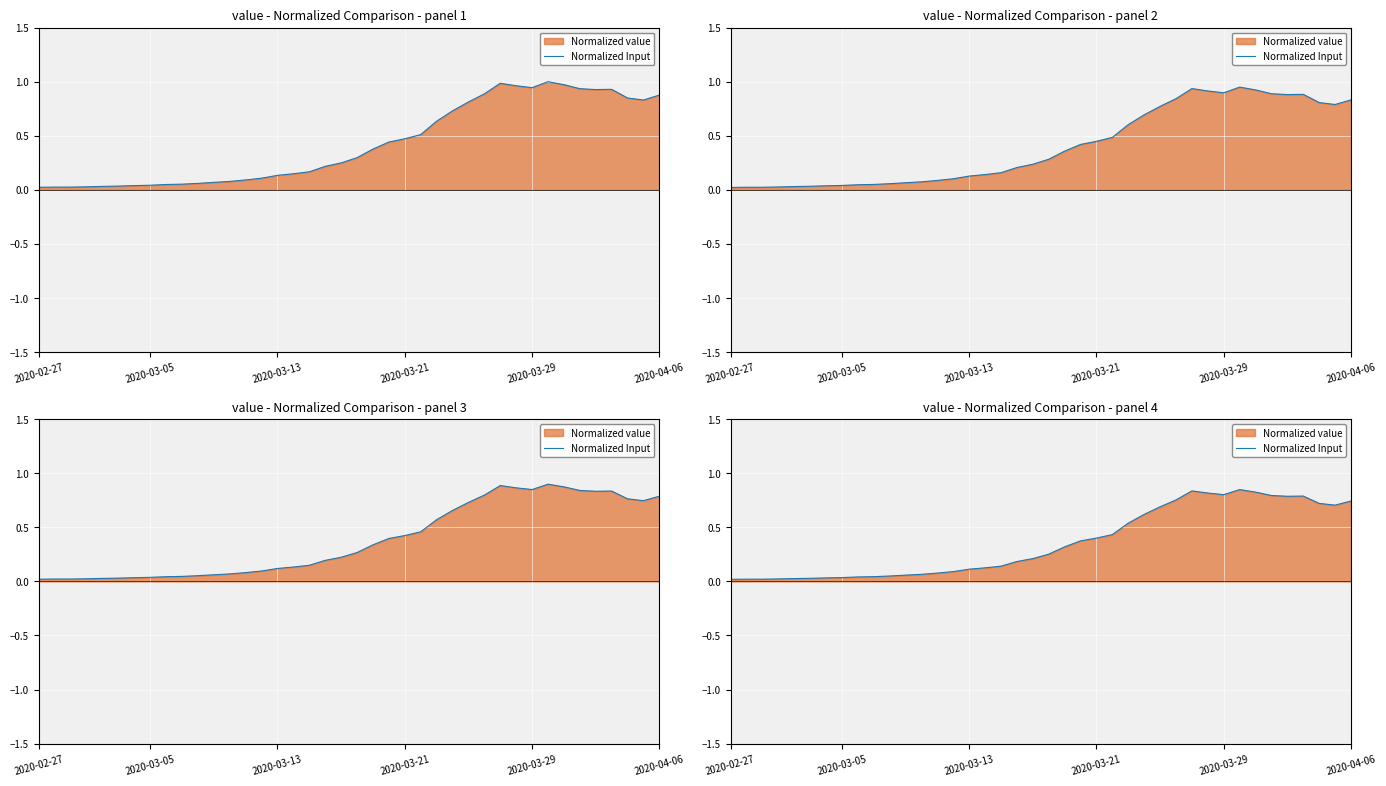

Reading left to right, what are all the values shown in this chart?

0.0	0.0	0.0	0.0	0.0	0.0	0.0	0.0	0.0	0.0	0.1	0.1	0.1	0.1	0.1	0.1	0.1	0.1	0.2	0.2	0.3	0.3	0.4	0.4	0.4	0.5	0.6	0.7	0.8	0.8	0.8	0.8	0.8	0.8	0.8	0.8	0.8	0.7	0.7	0.7